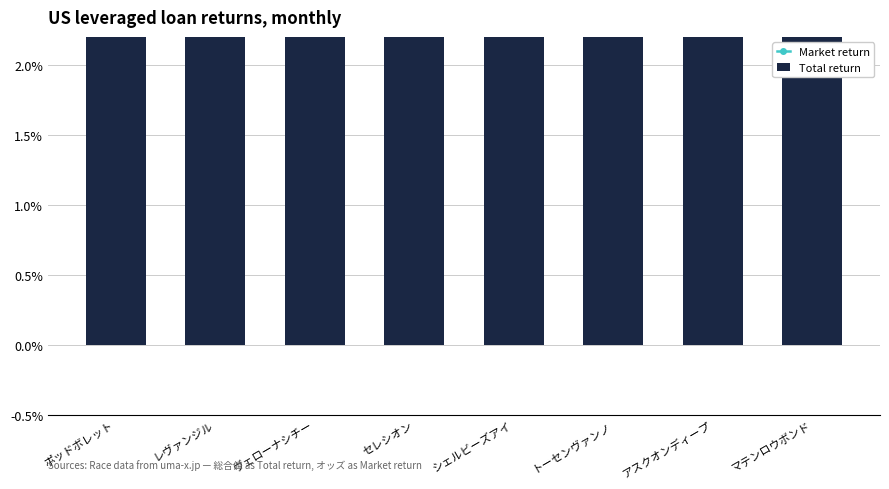

What is the value of the Market return bar at the 3rd from the left?

0.1